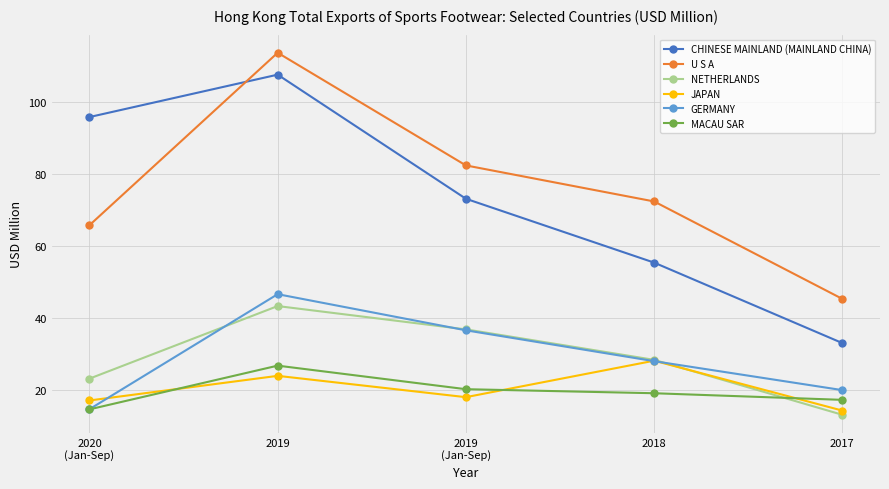

How many interior local peaks does the U S A series have?

1